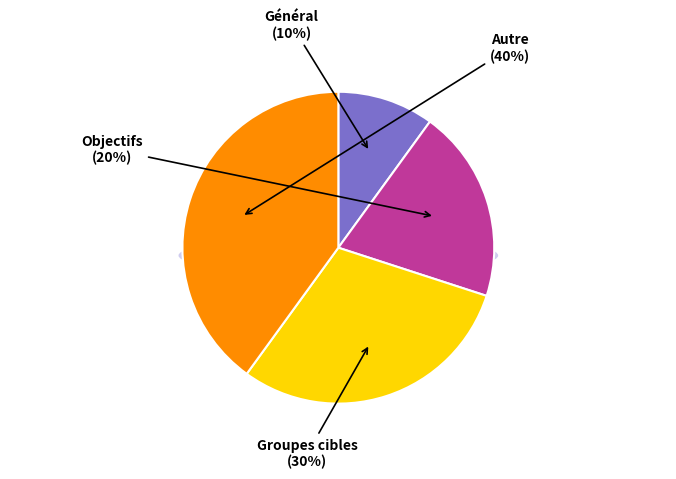

What is the smallest slice in the pie chart?

Général